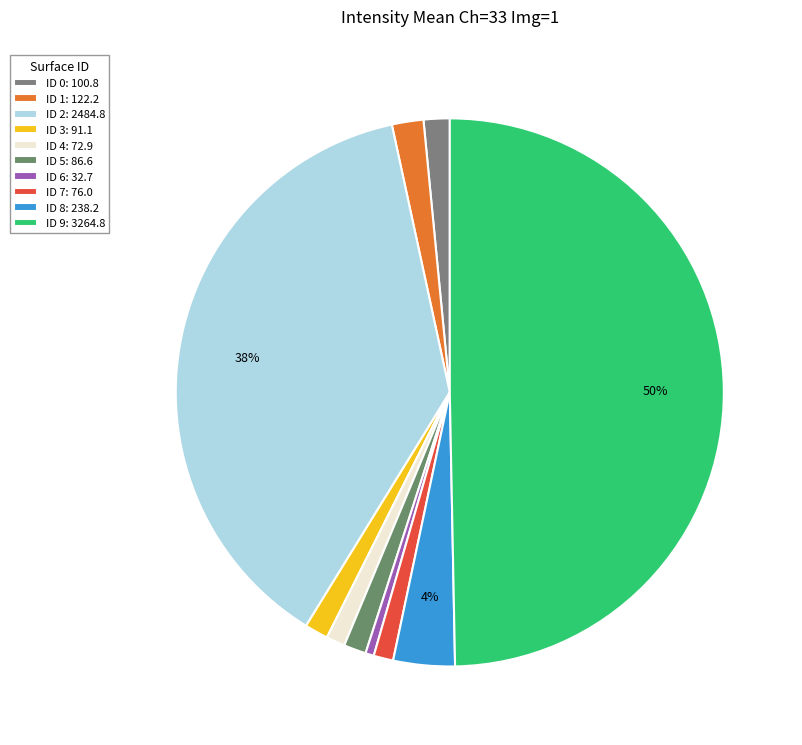

Which category has the smallest portion of the pie?

ID 6